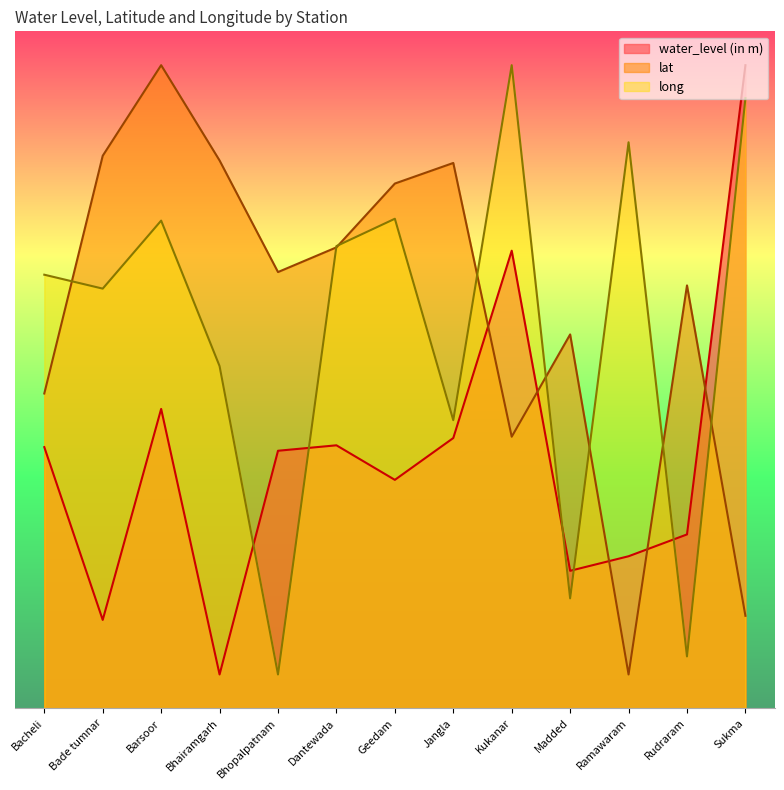

What is the highest value of the long series?

95.0